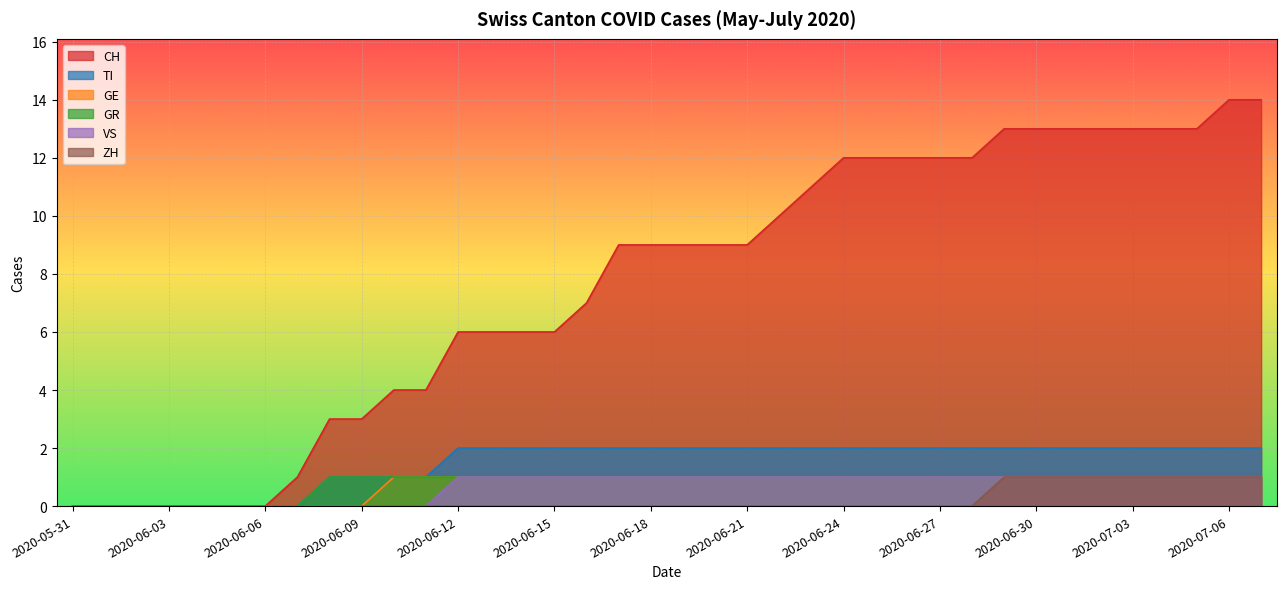

True or false: GR has a value of 0 at 2020-06-16.

False